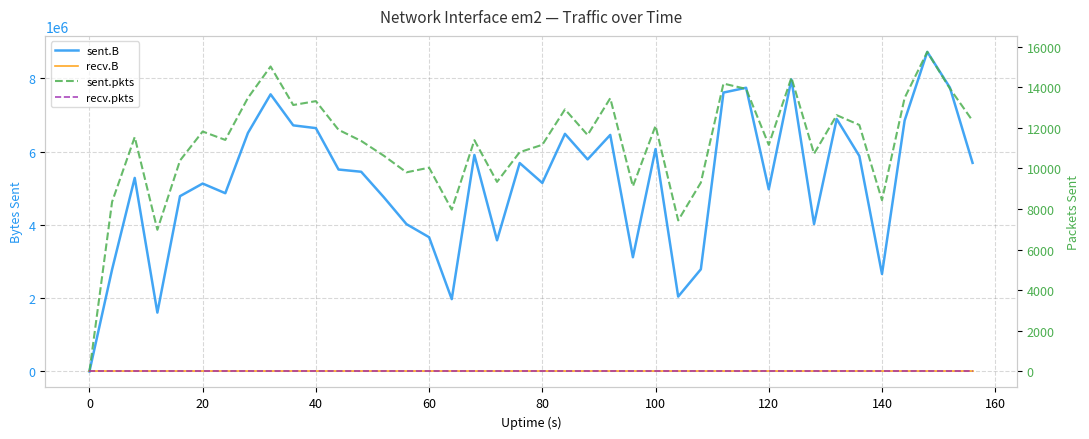

True or false: recv.B and recv.pkts intersect in this chart.

False